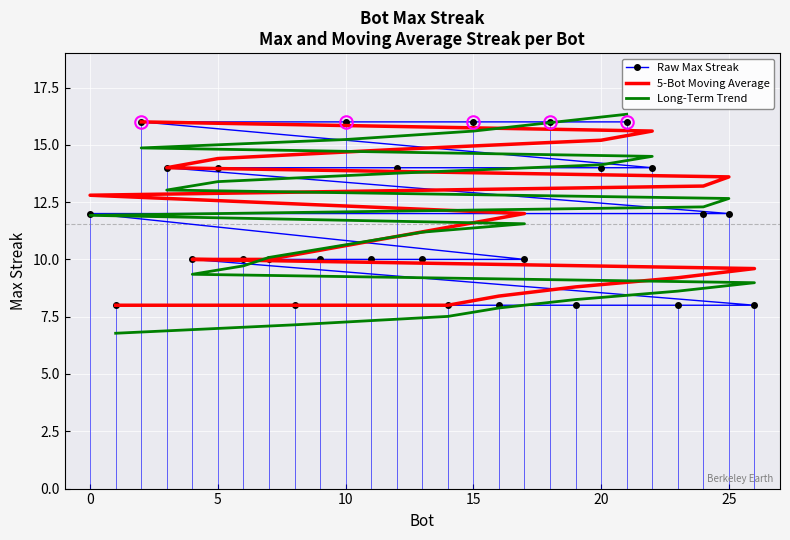

Count the number of categories in the chart.

27